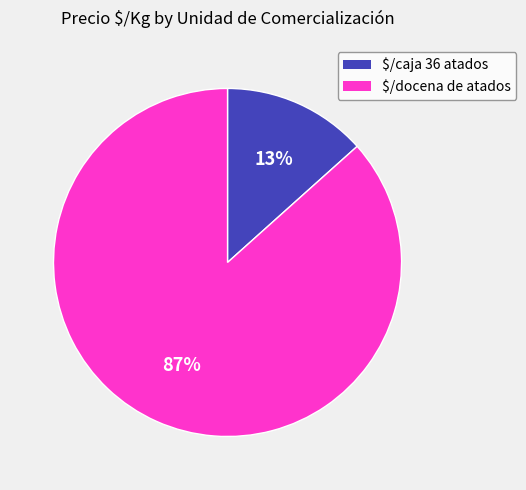

The $/docena de atados slice represents 87% of the pie. True or false?

True